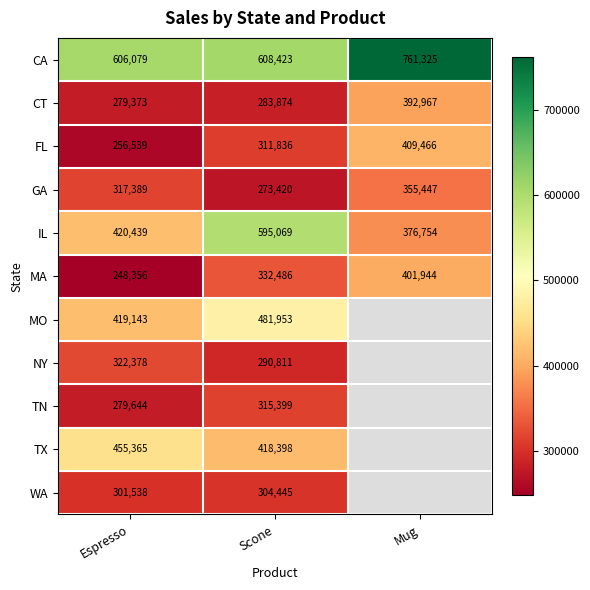

What is the highest value of the GA series?

355447